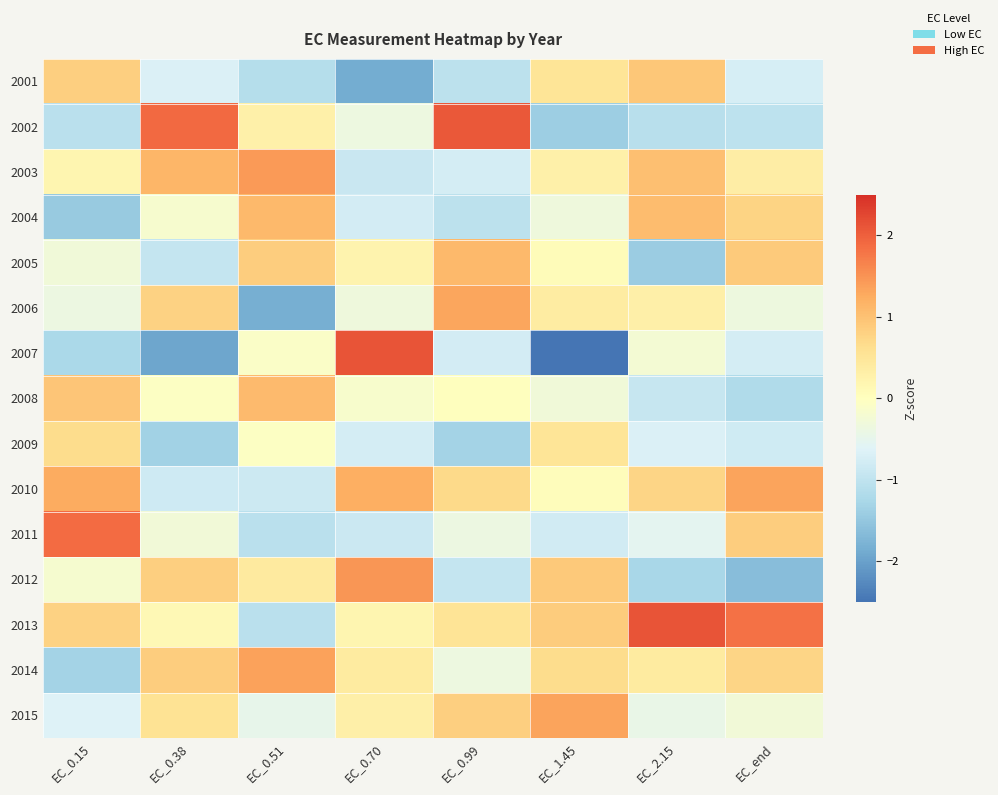

At how many categories does at least one series exceed 0?

8